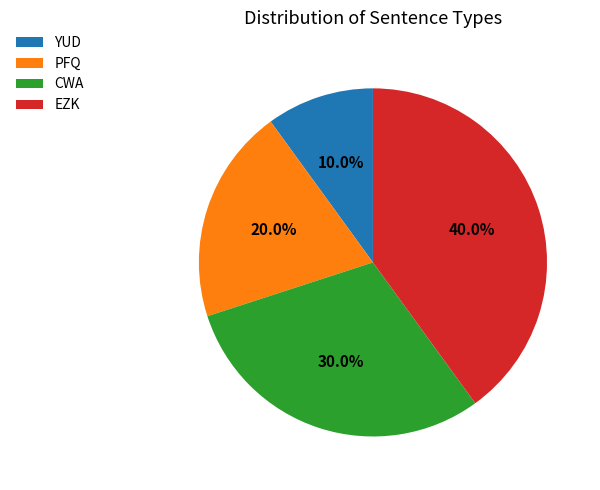

To the nearest percent, what is the combined percentage of YUD and EZK?

50%